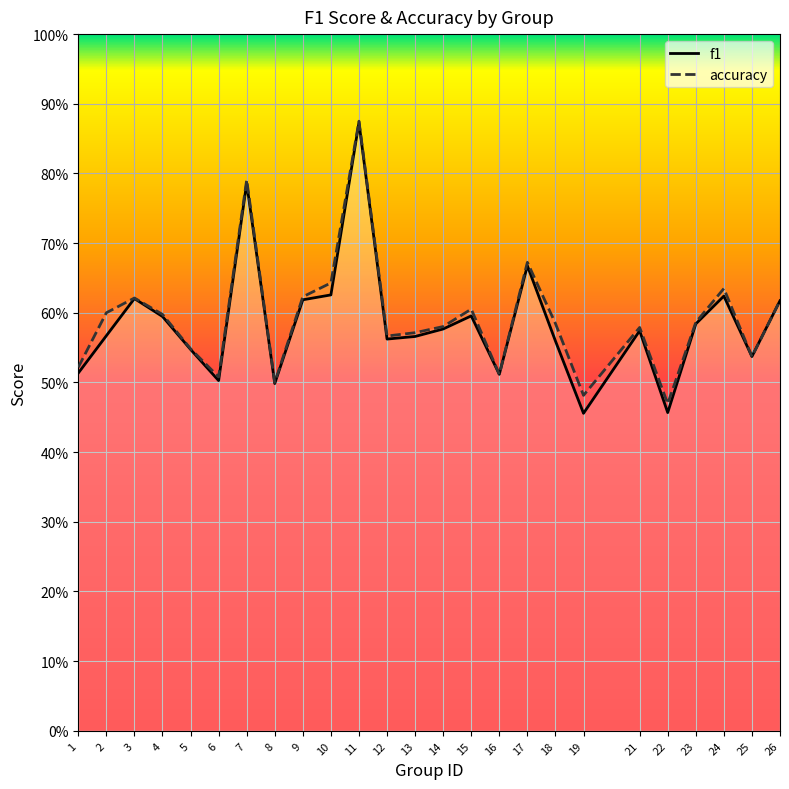

Is the value of f1 at 17 greater than the value of accuracy at 16?

Yes